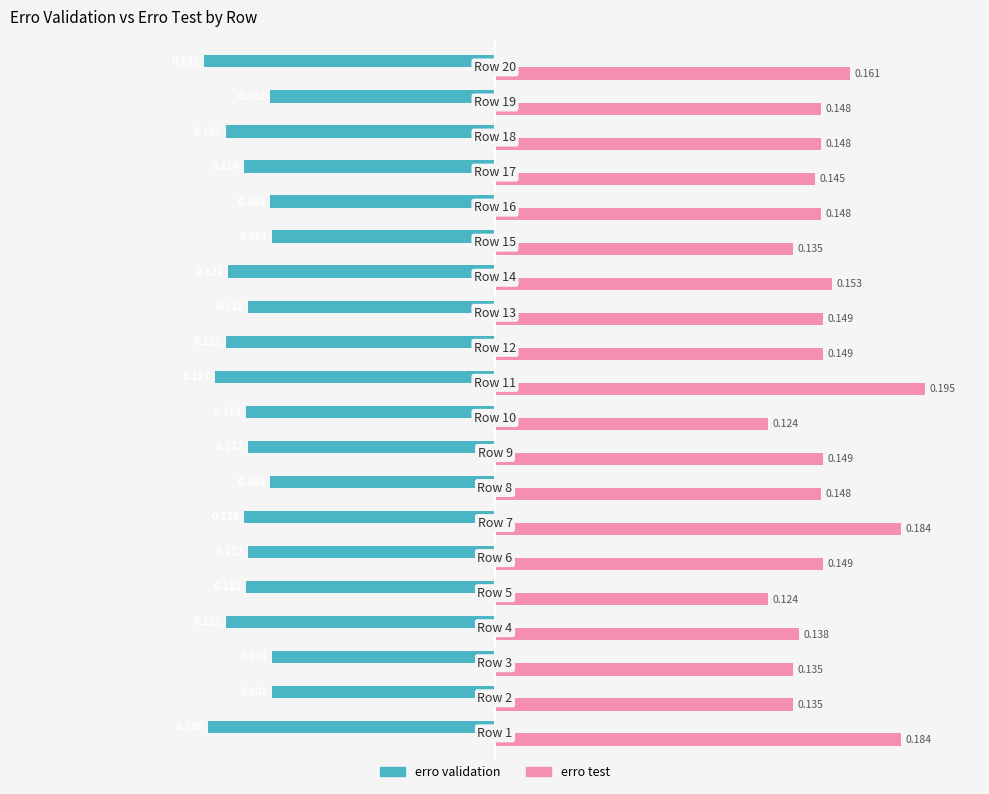

List the series in order of their peak value, lowest first.

erro validation, erro test